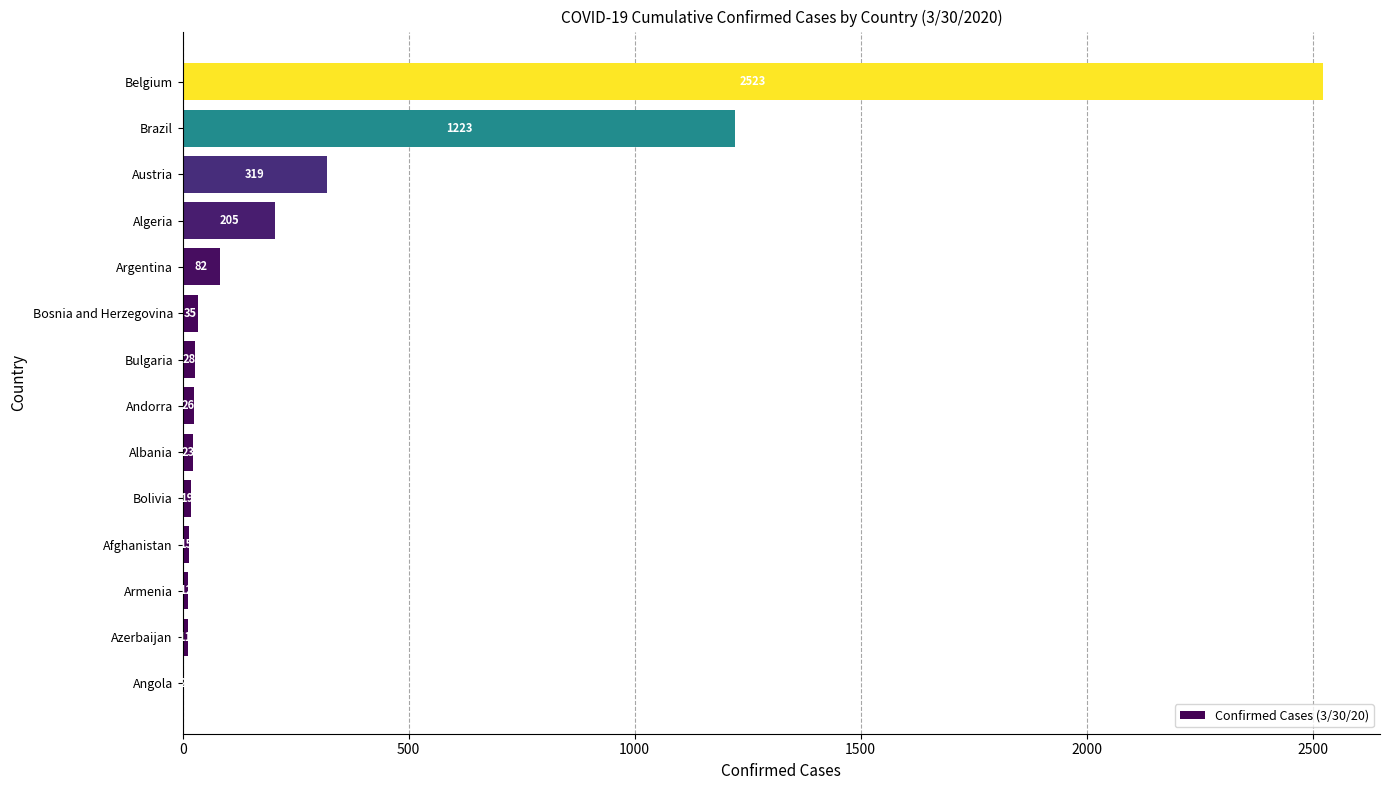

The chart shows a value of 15 at Afghanistan. True or false?

True